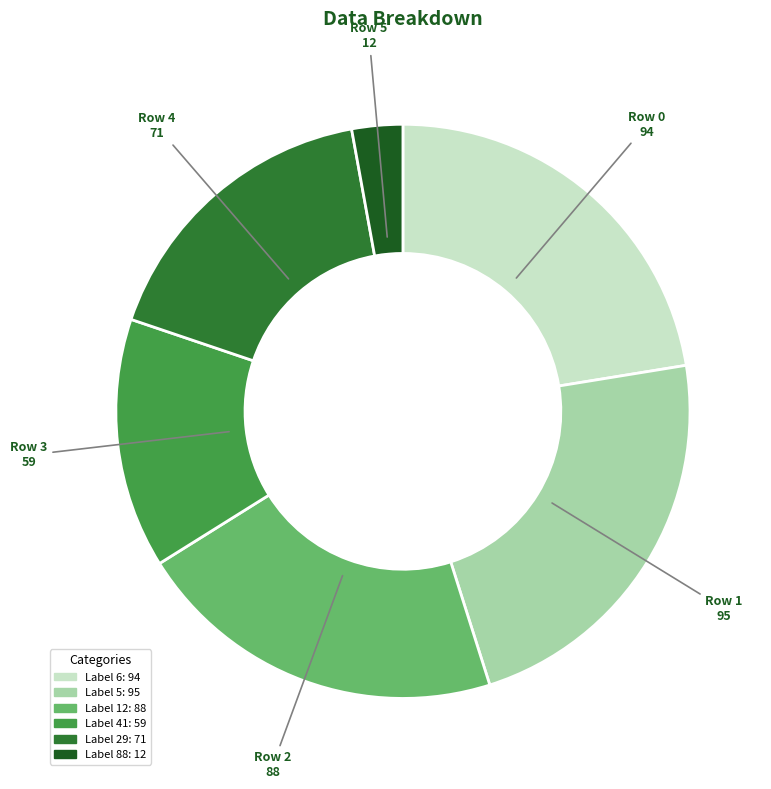

Is there a majority slice in this chart?

No